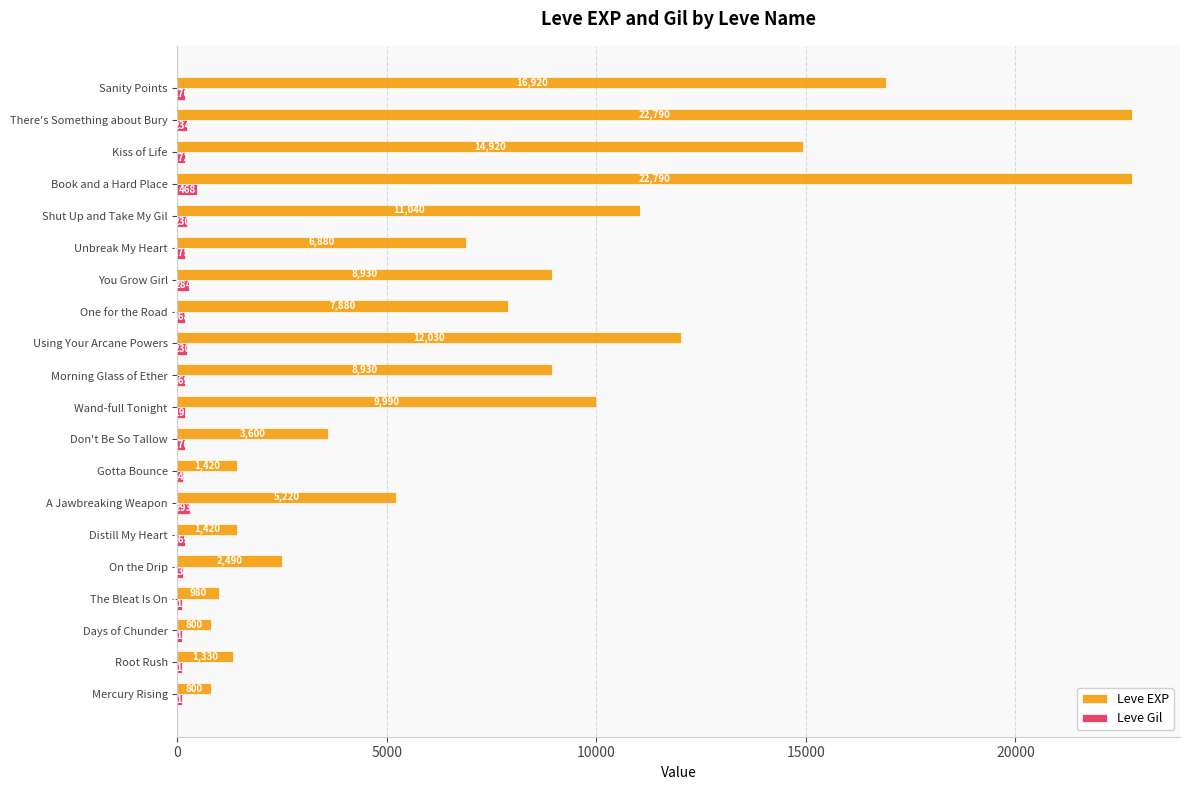

How many values in the Leve Gil series are below 170?

9